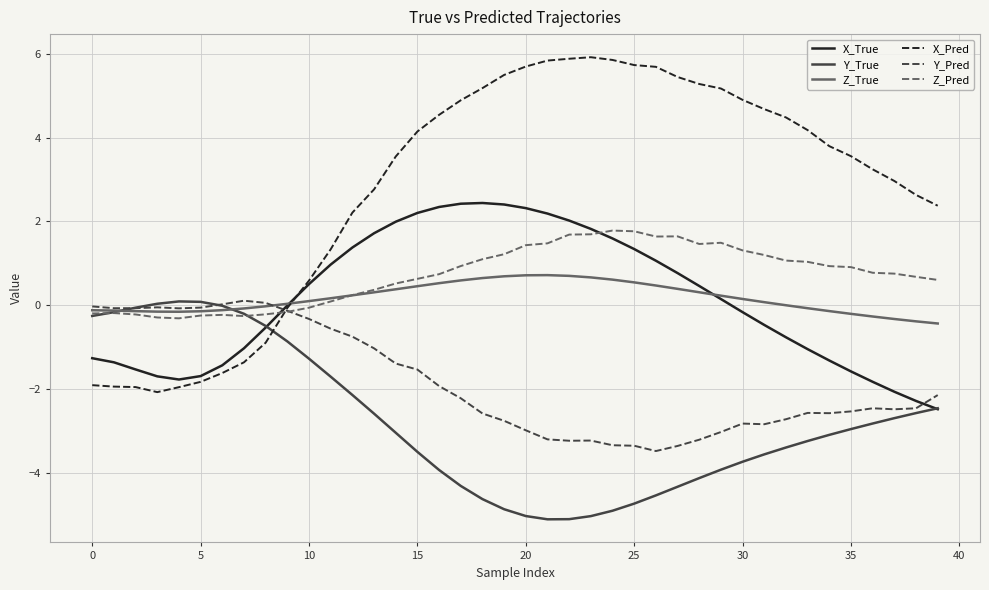

What is the maximum value shown in the chart?

5.9